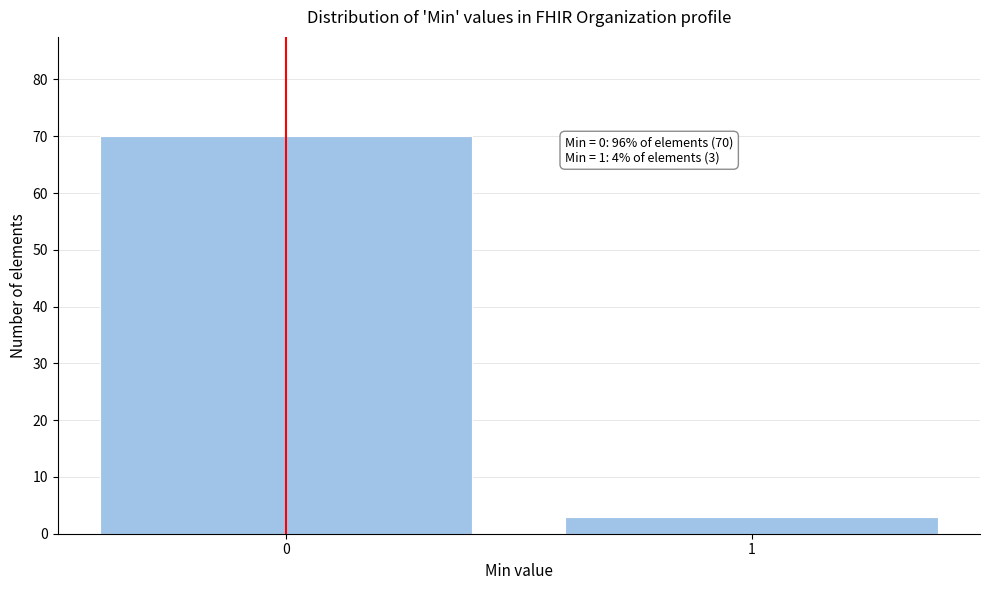

Reading left to right, extract all data points from this chart.

0=70	1=3